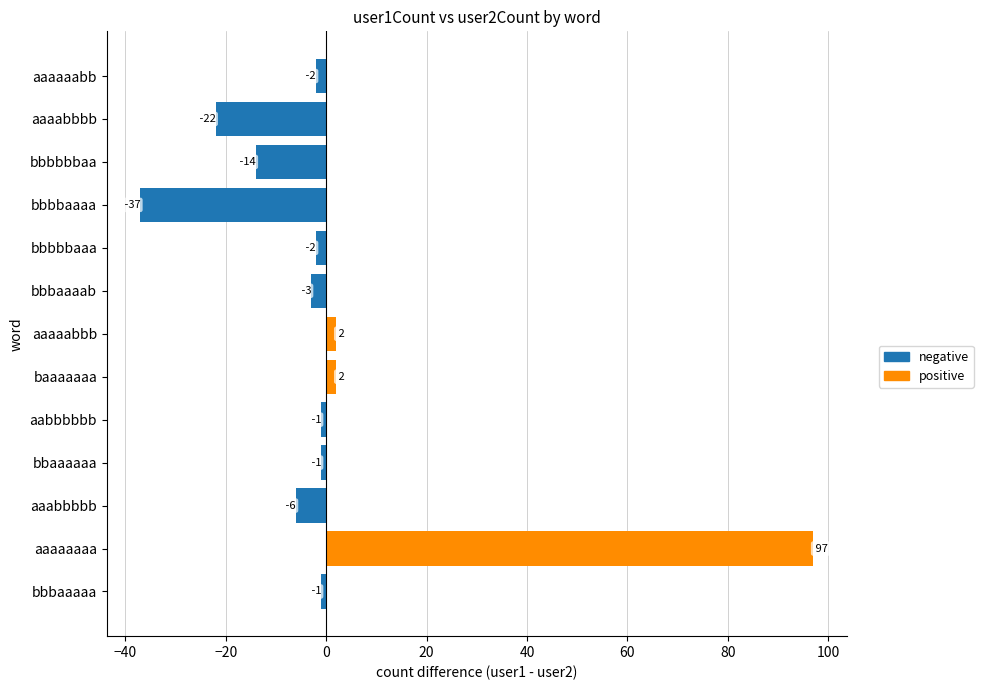

How many negative values does the negative series have?

10